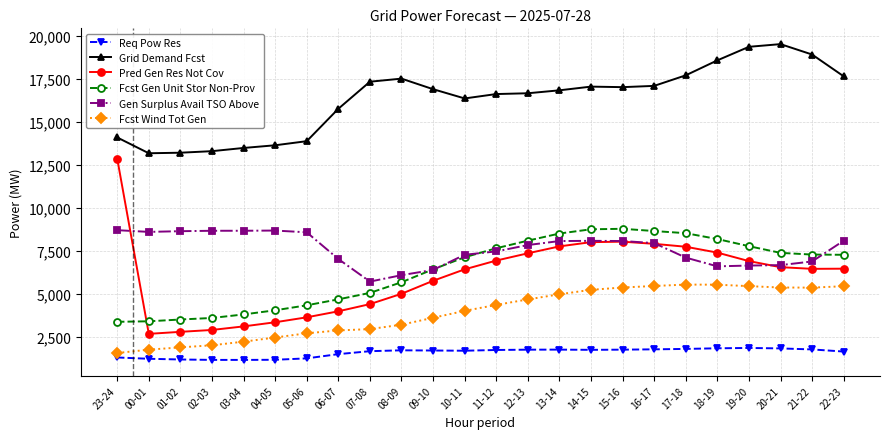

Which series has the largest range (max minus min)?

Pred Gen Res Not Cov